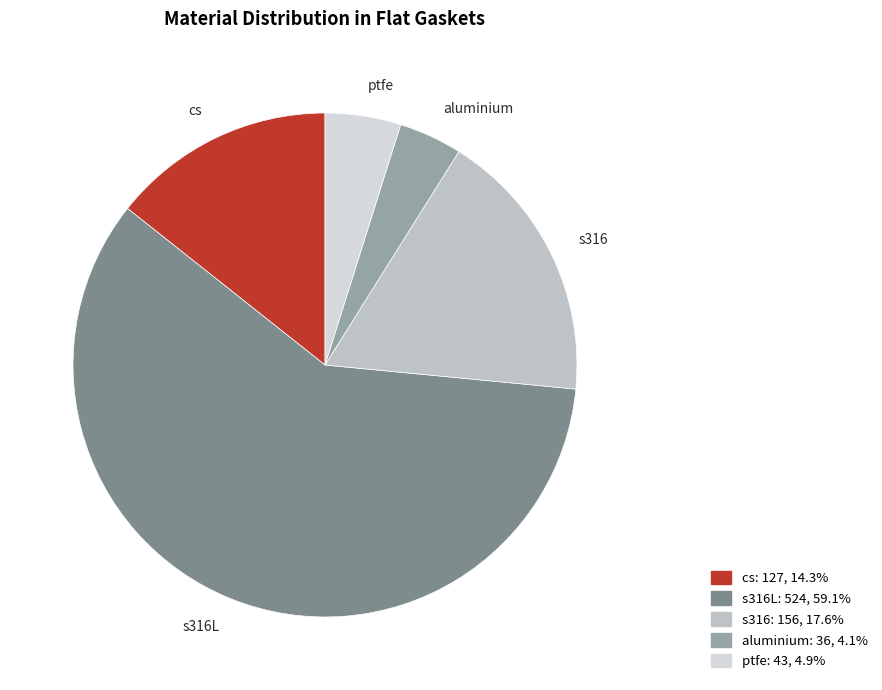

Which category has the smallest portion of the pie?

aluminium